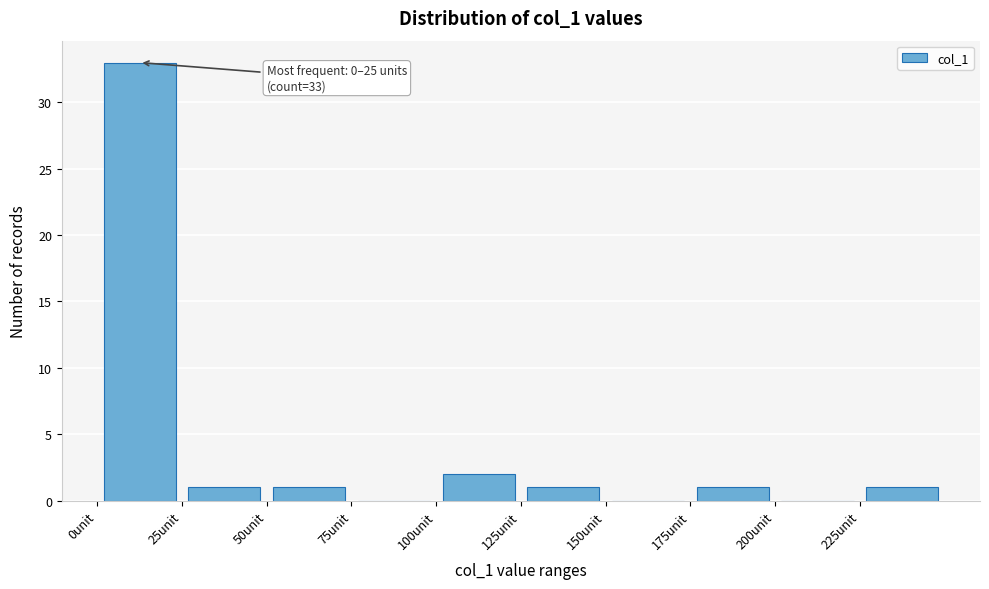

Over which range of the x-axis is the bar tallest?

0 to 25